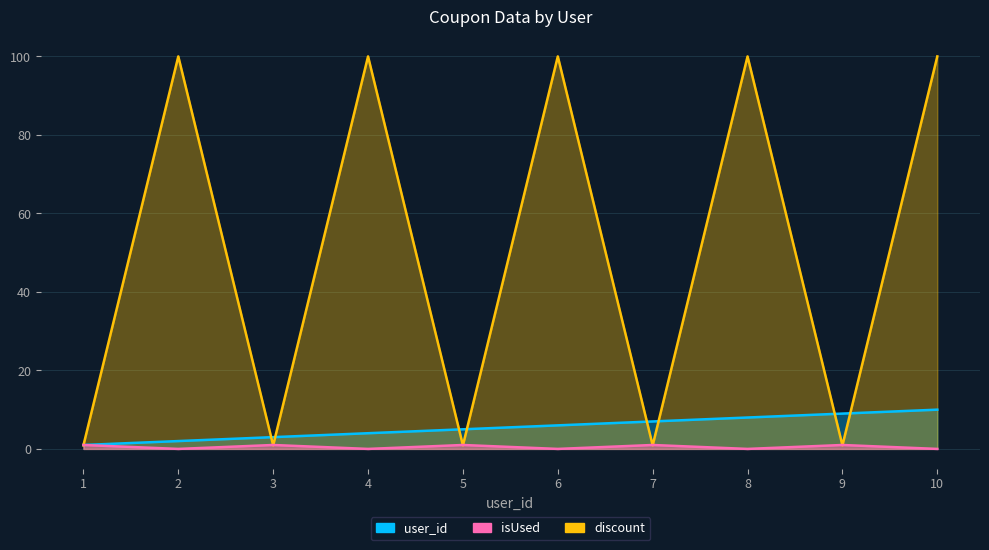

Which series has the widest spread of values?

isUsed